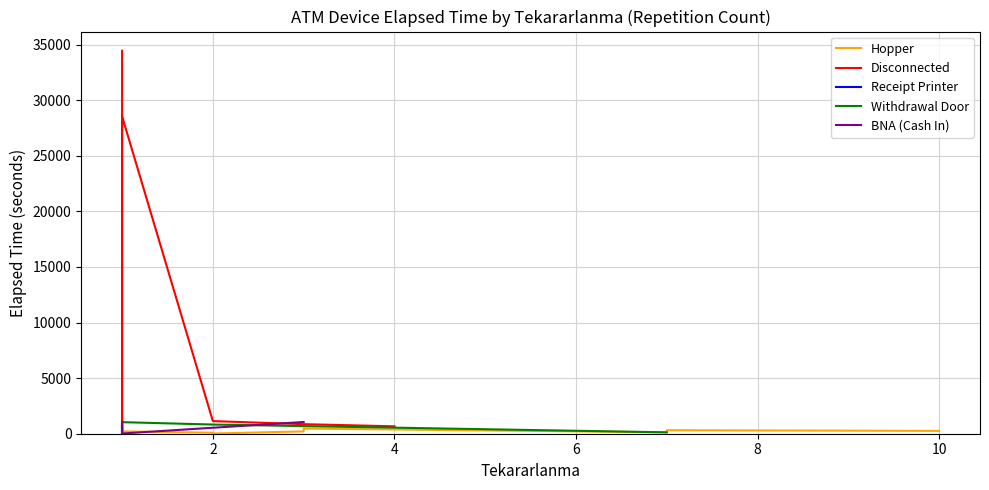

How many intersections are there between Hopper and Receipt Printer?

3